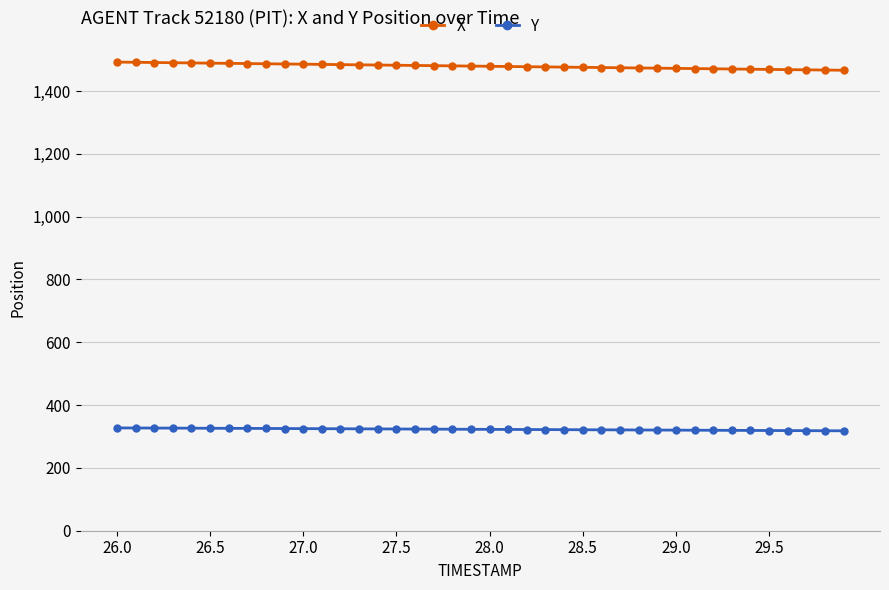

At how many categories does at least one series exceed 1313?

40